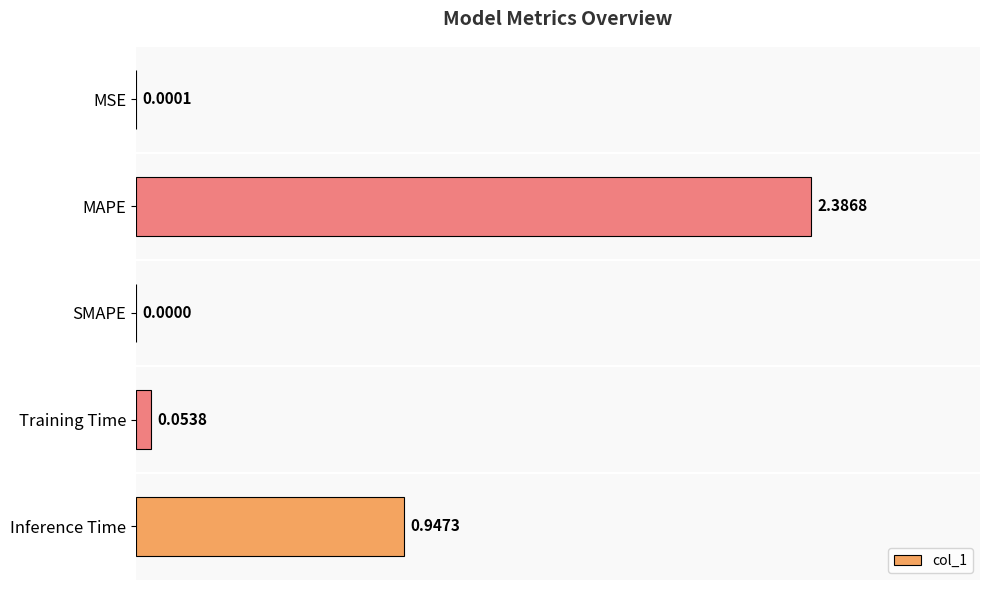

How many positive values are there?

4